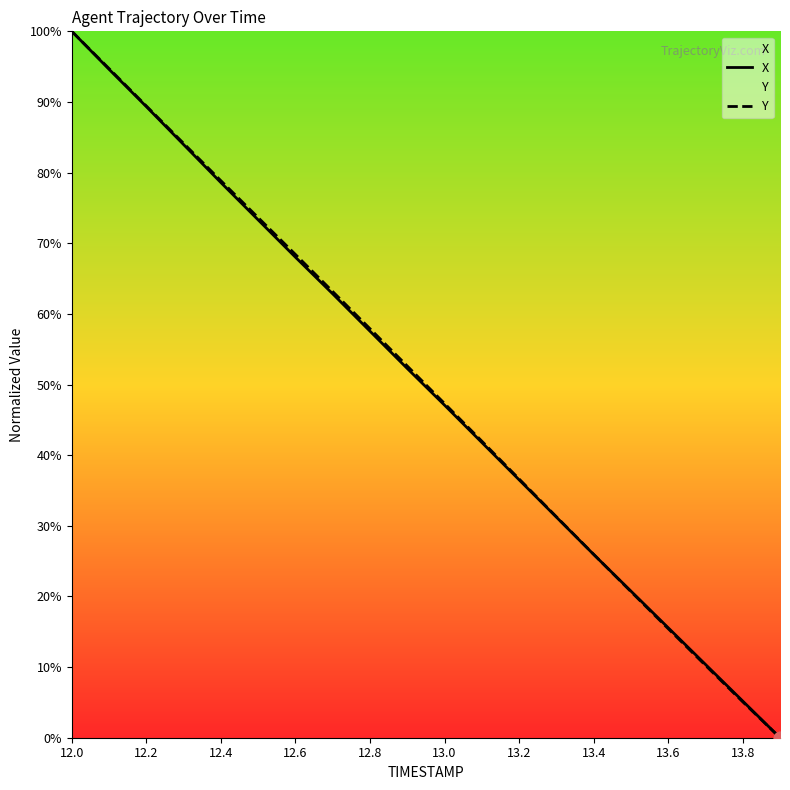

At which category is the sum across all series the highest?

12.0